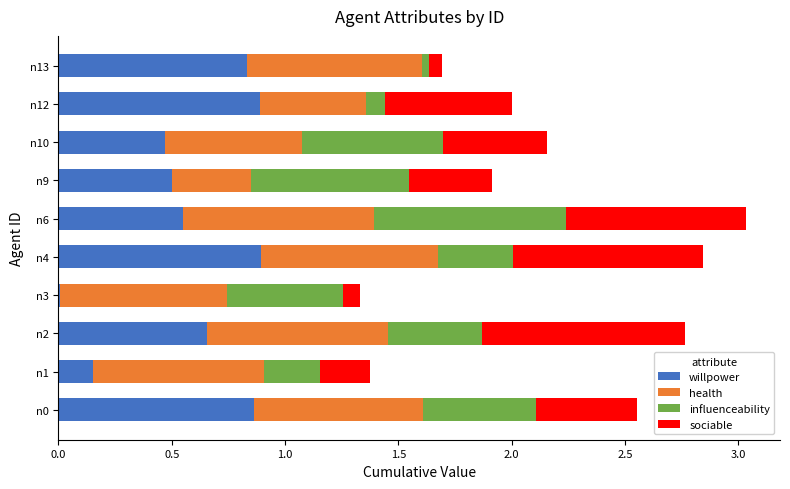

The willpower series shows 0.9 at n4. True or false?

True